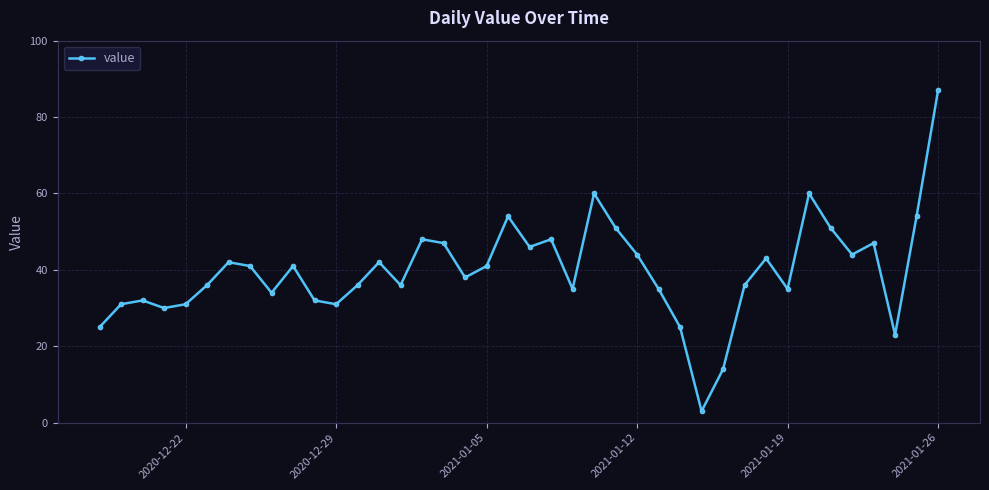

What is the value of the 16th point from the left?

48